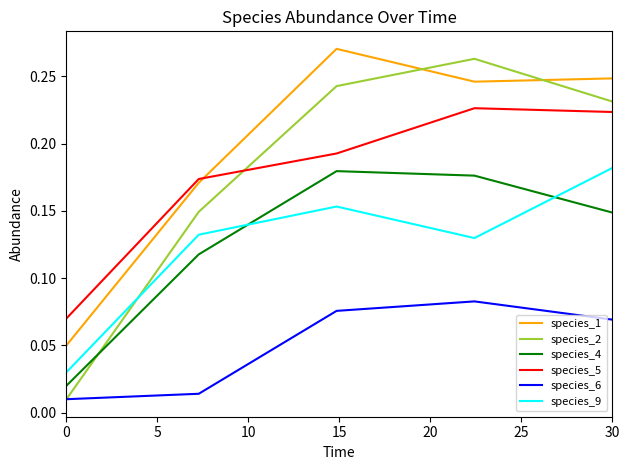

Which series has the largest range (max minus min)?

species_2